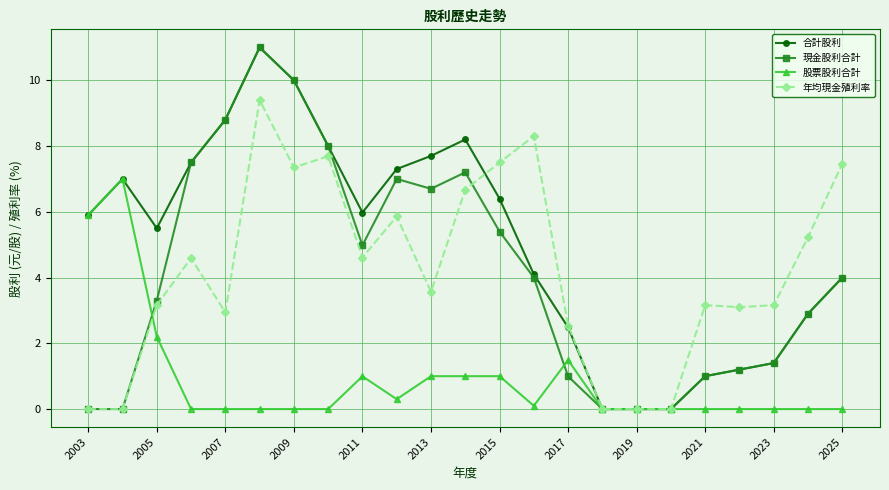

What is the highest value of the 年均現金殖利率 series?

9.4